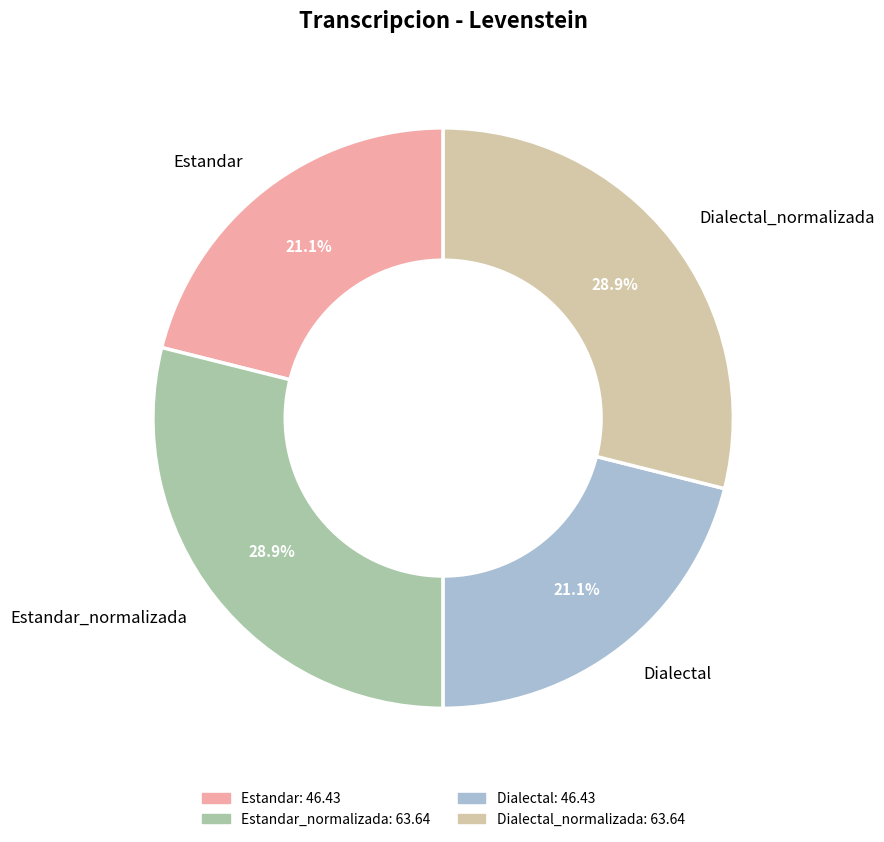

To the nearest percent, what portion does Estandar_normalizada represent?

29%